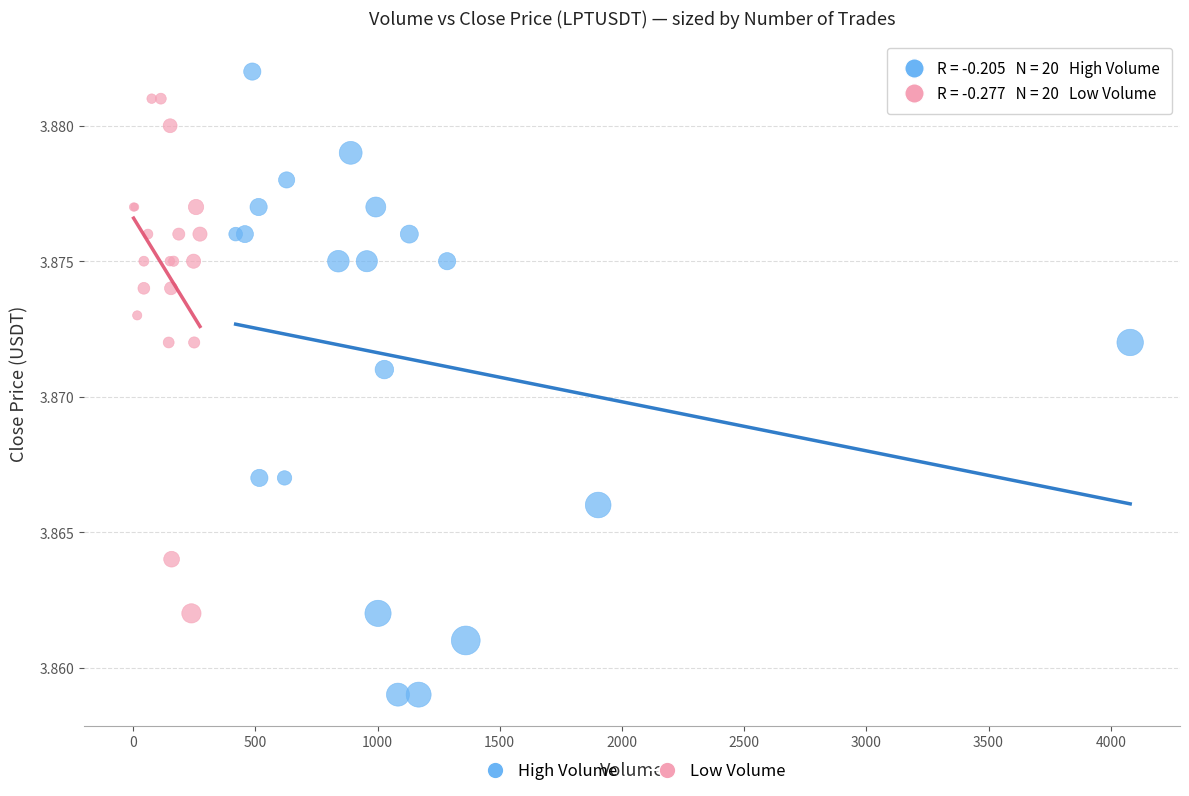

Which series has the widest spread of Y values?

High Volume